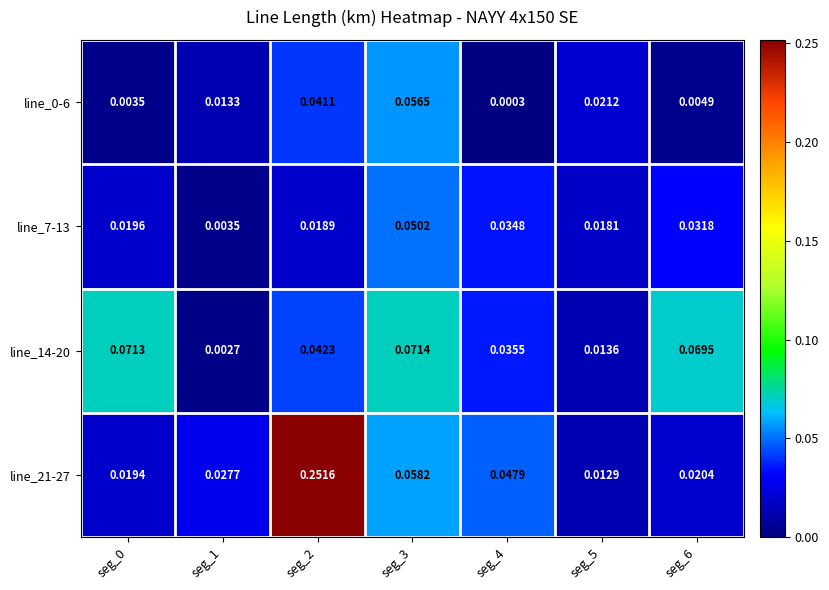

Which series changed the most between seg_2 and seg_6?

line_21-27